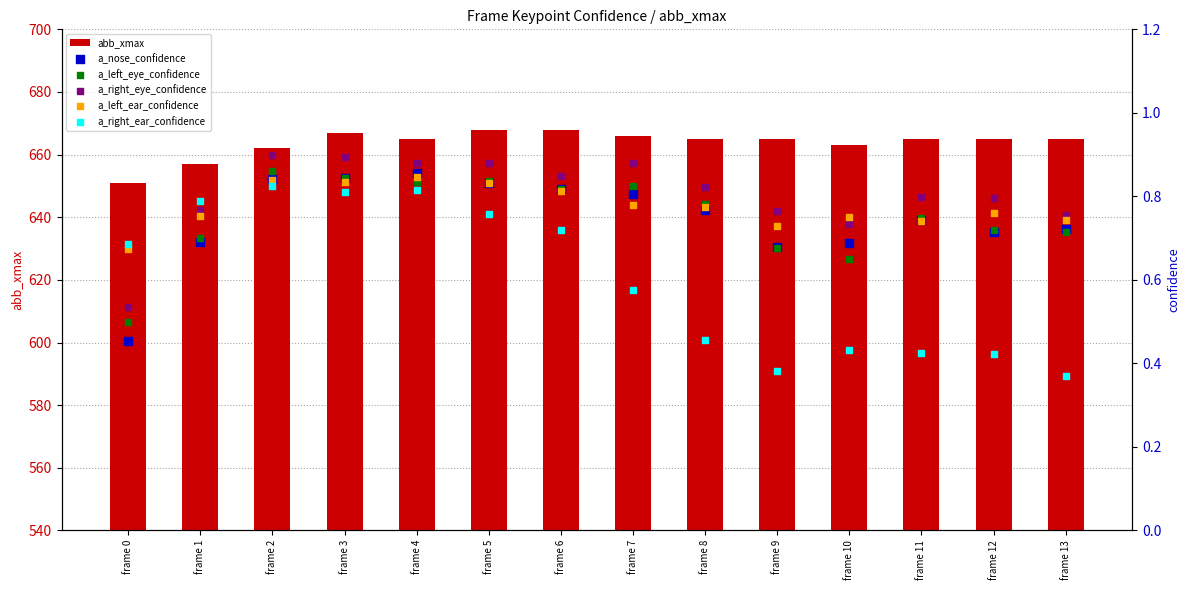

Which series has the widest spread of Y values?

abb_xmax